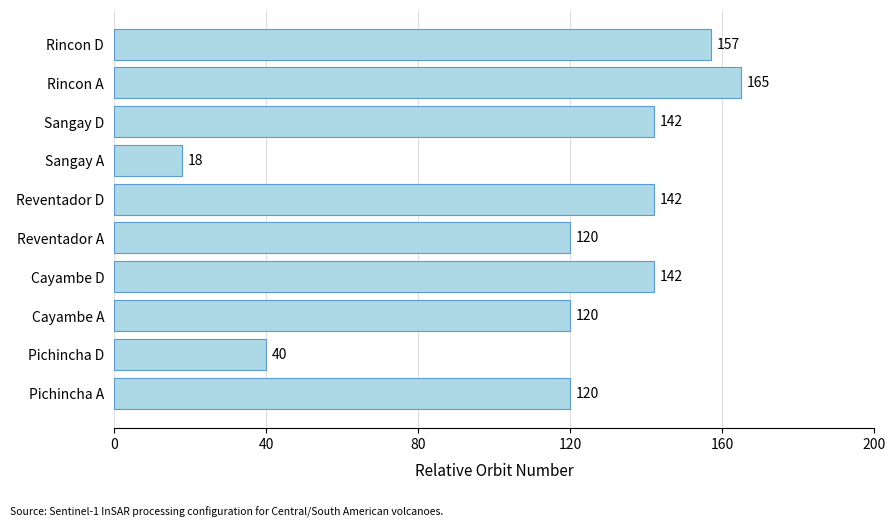

What is the approximate value at Pichincha D?

40